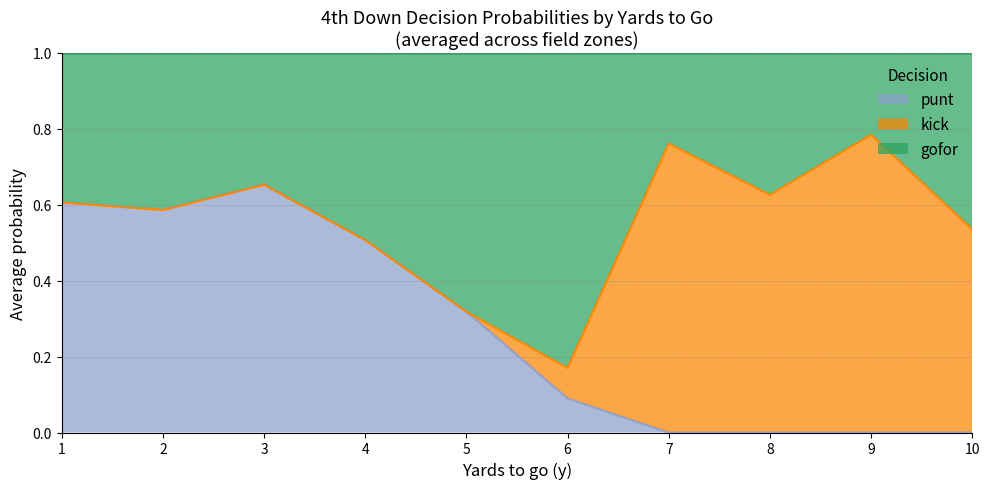

What is the total value across all series at 10?

1.0